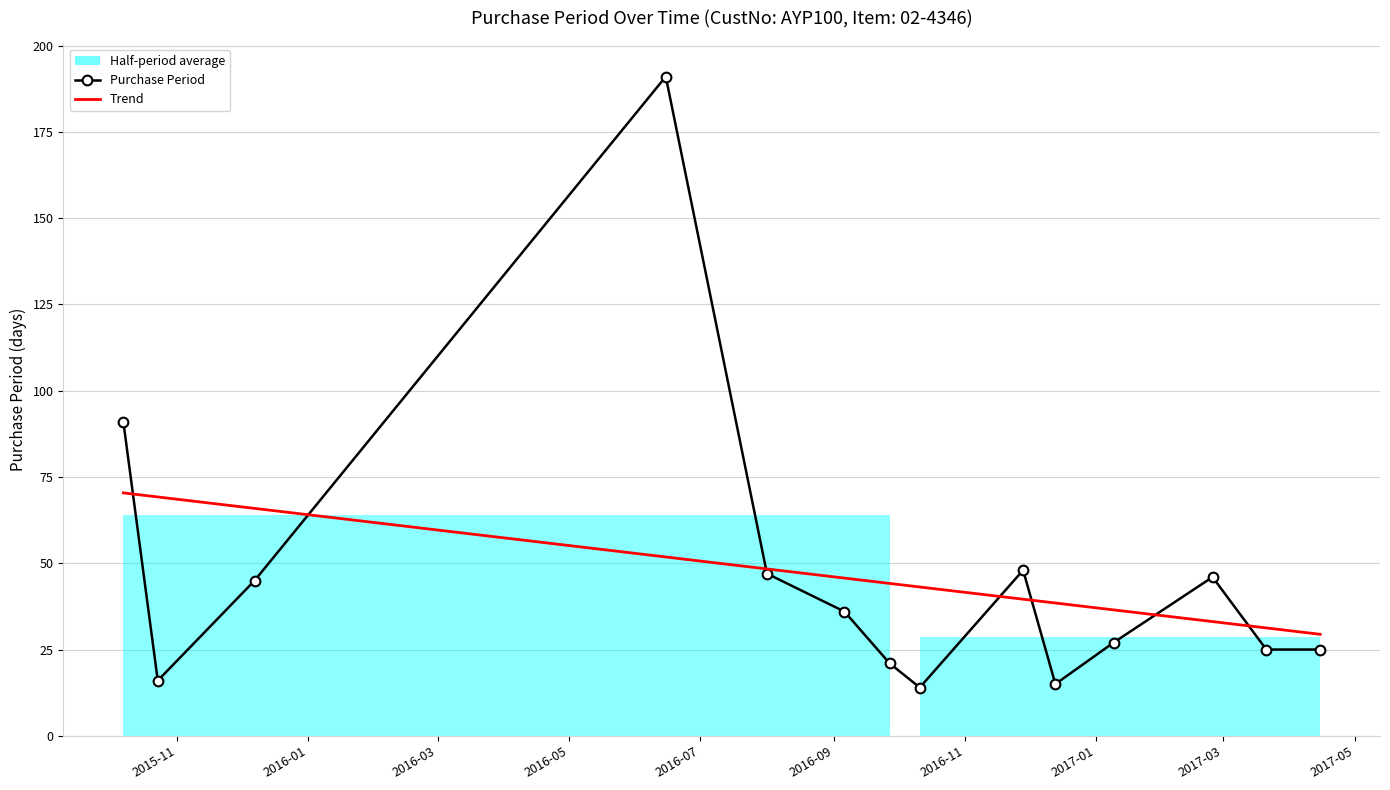

How many lines are shown in the chart?

2